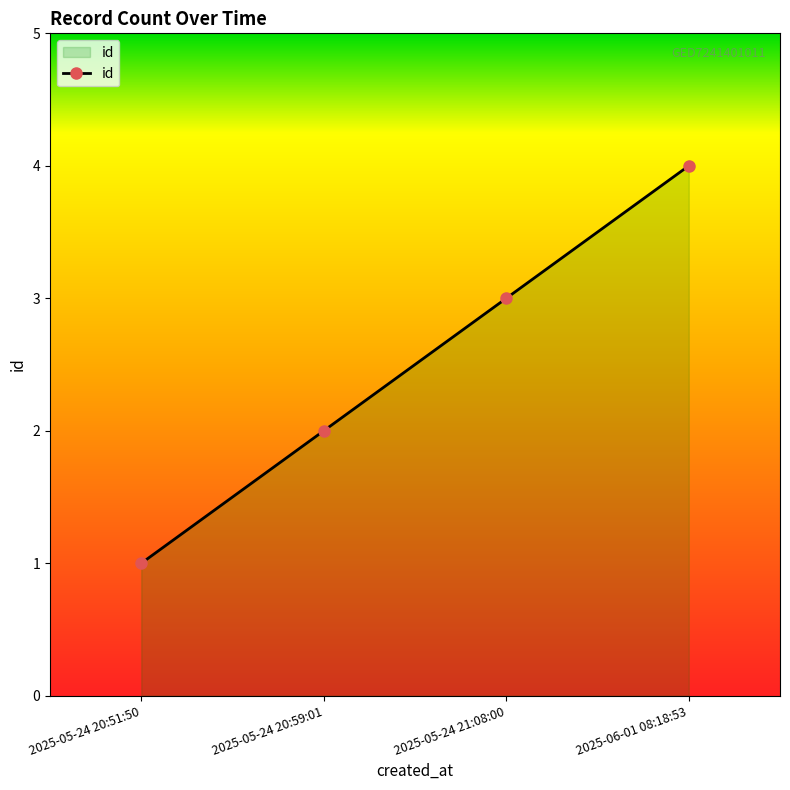

True or false: there are more than 1 points higher than both neighbors.

False